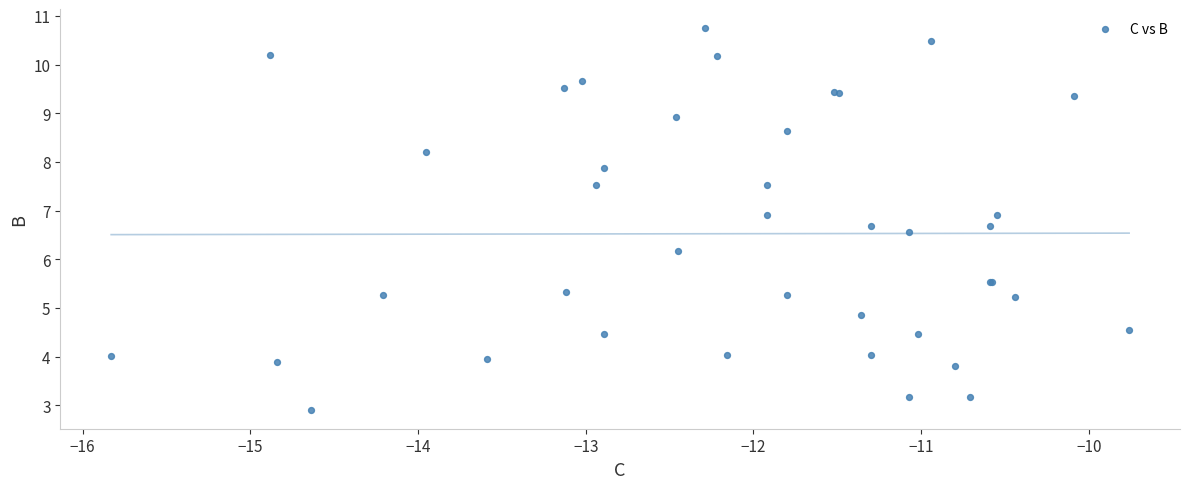

What Y value in the scatter plot is closest to 6?

6.2